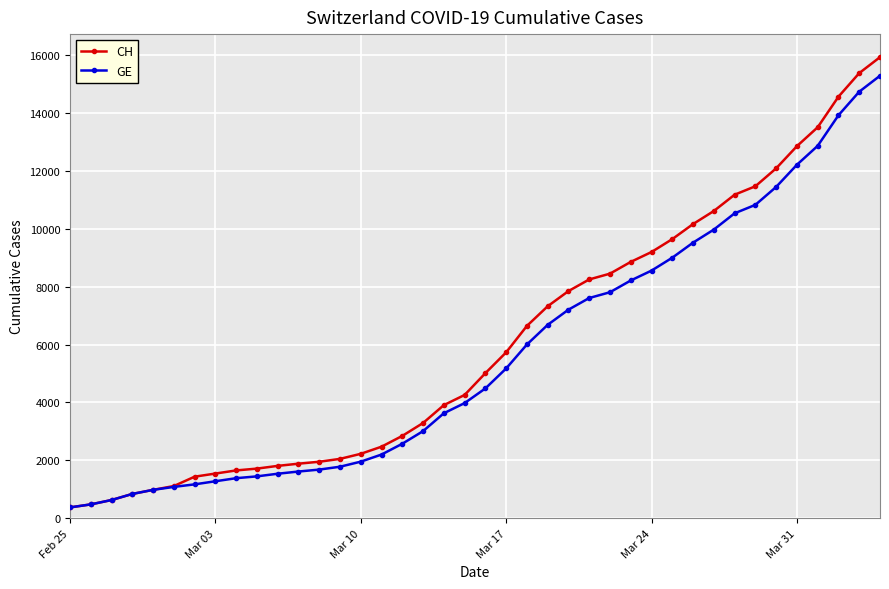

What is the maximum value shown in the chart?

15926